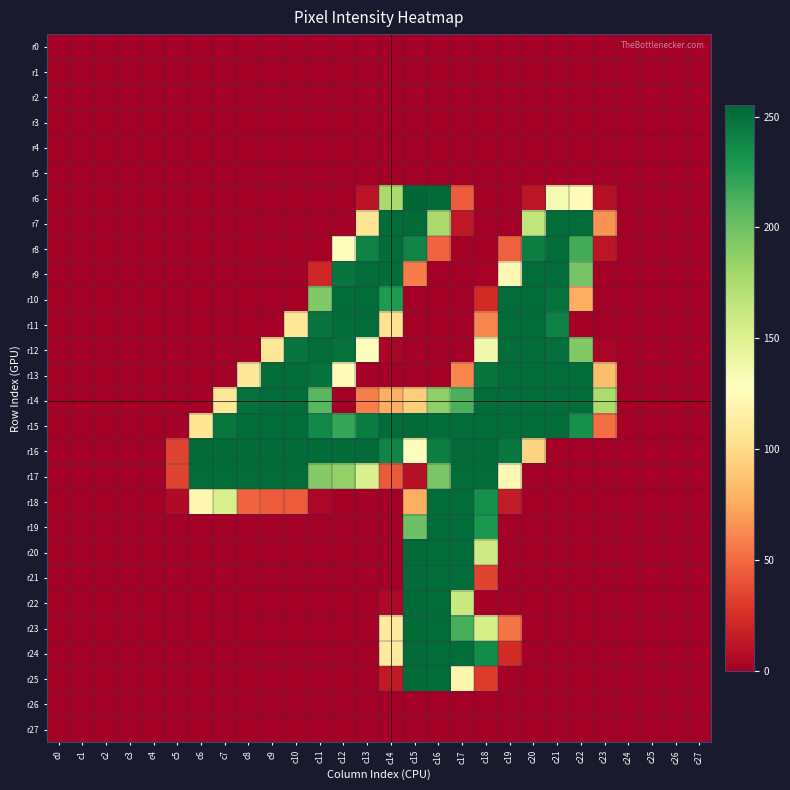

Between c26 and c0, which is larger?

c26